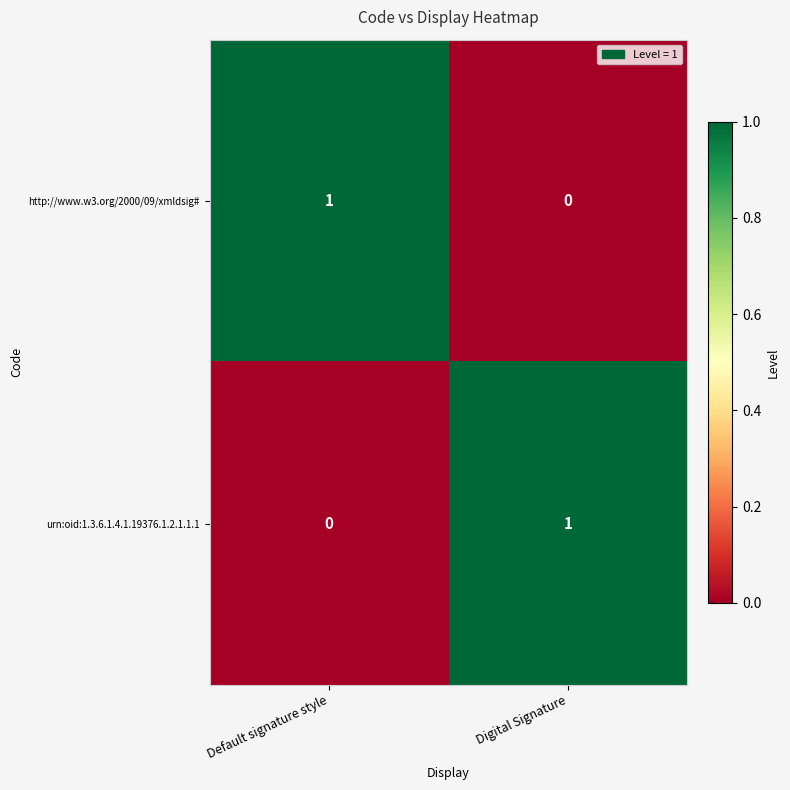

What is the difference between the highest and lowest values at Default signature style?

1